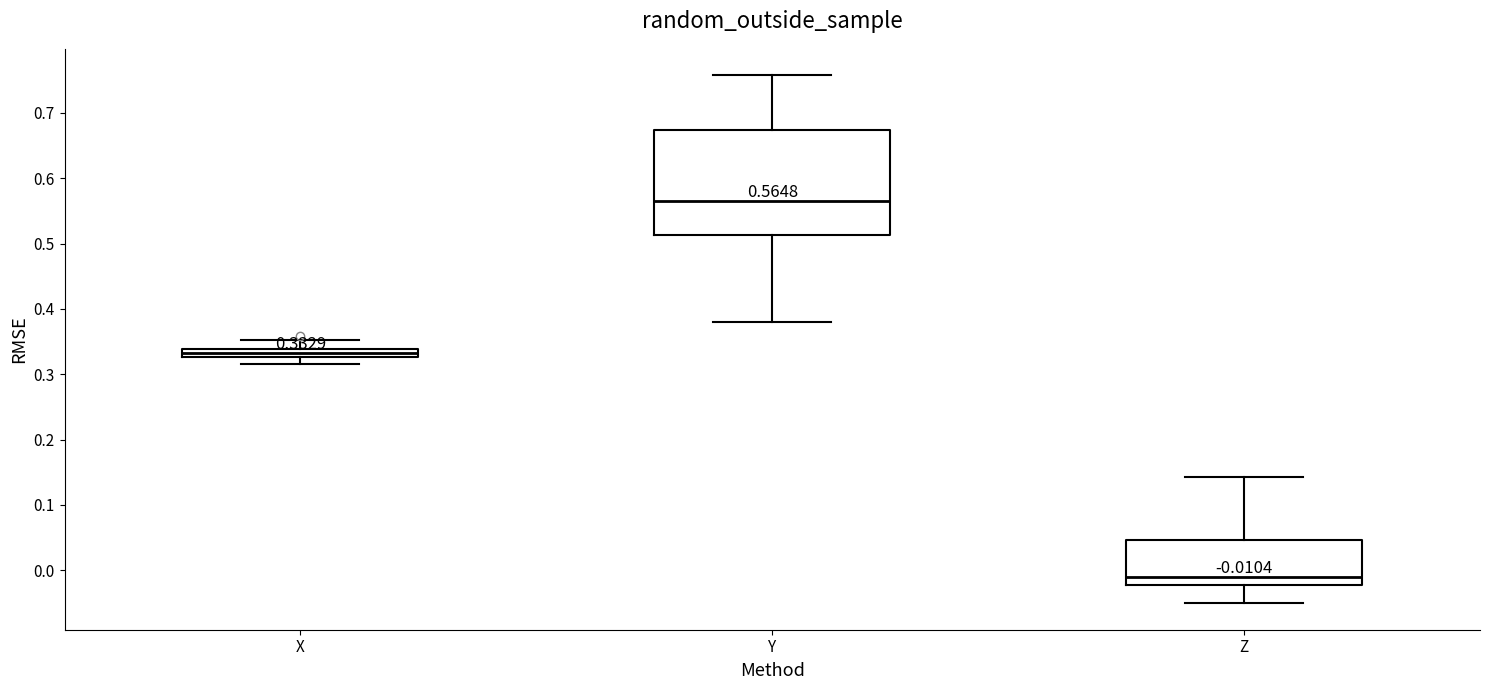

Which box is the tallest, from its lower edge to its upper edge?

Y